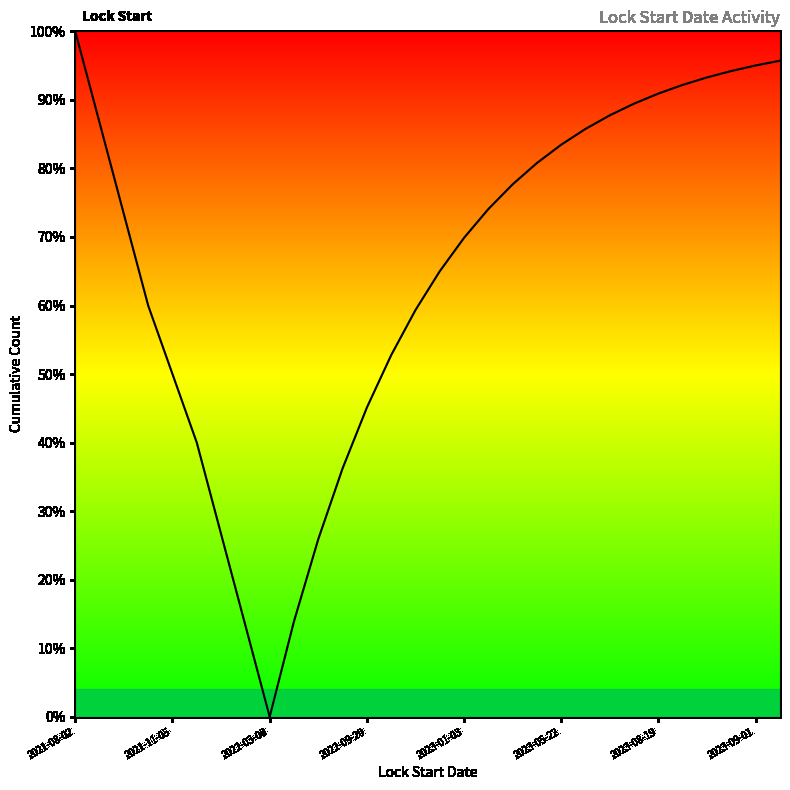

Does the chart display data point markers on the line(s)?

No